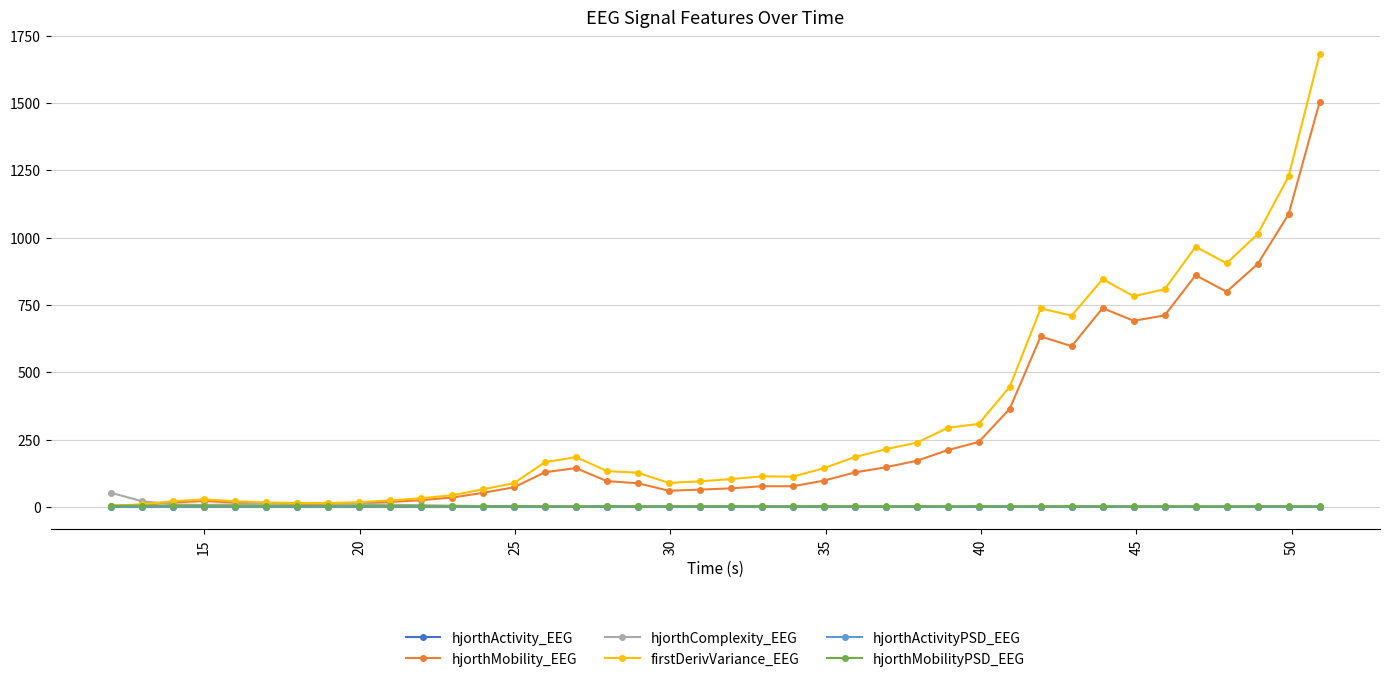

What is the value of the firstDerivVariance_EEG point at the 21st from the left?

102.8